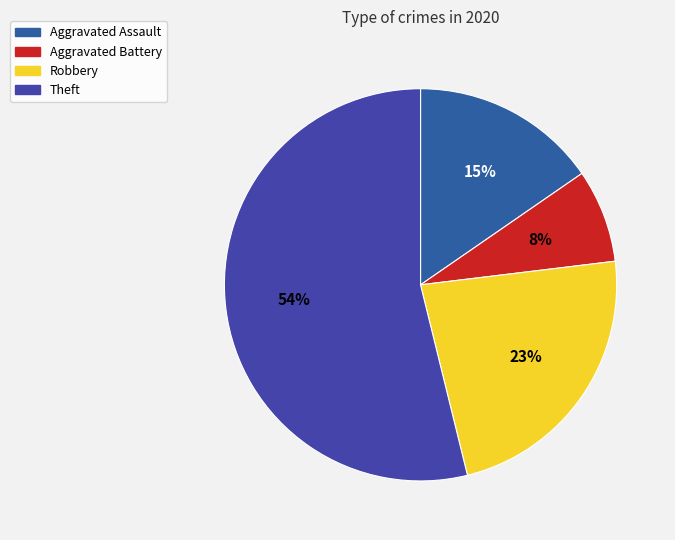

Do Aggravated Assault and Robbery together represent more than half of the pie?

No